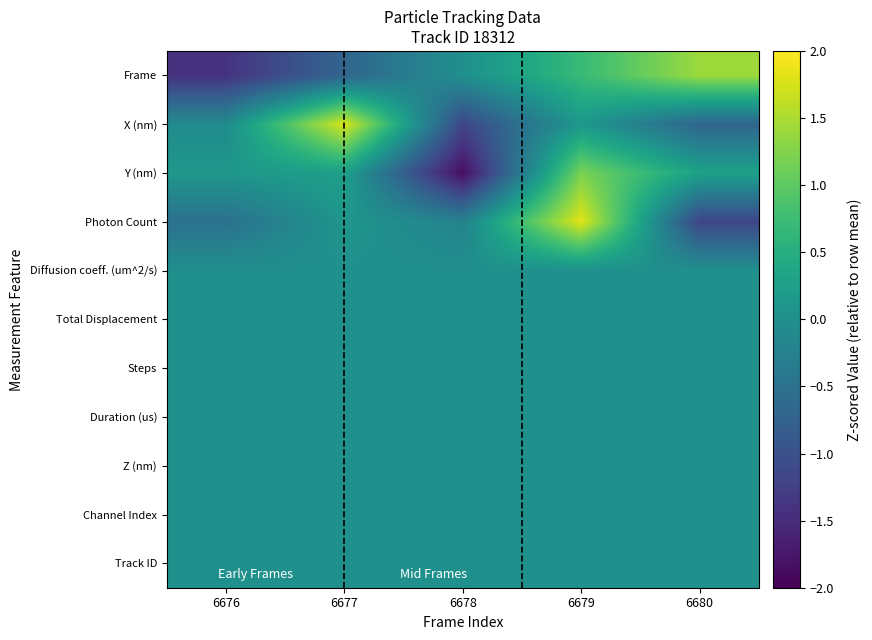

Which series changed the most between 6679 and 6680?

Photon Count